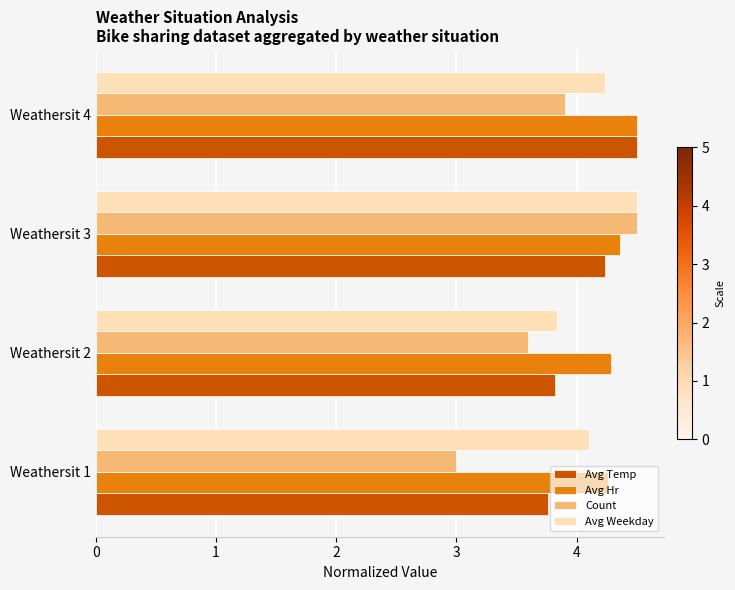

What is the total value across all series at Weathersit 4?

17.1